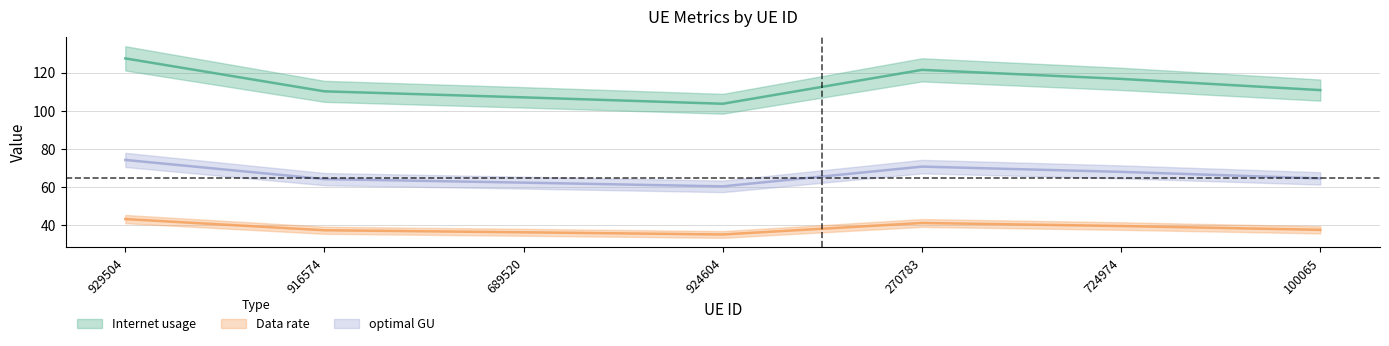

What are all the series names shown in the legend?

Internet usage, Data rate, optimal GU